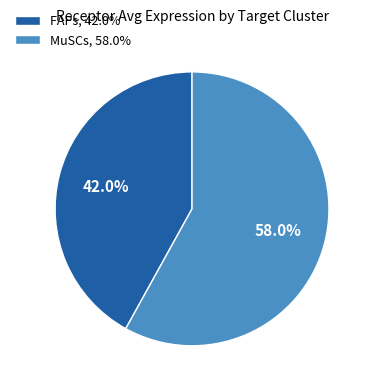

Which slice is the smallest?

FAPs